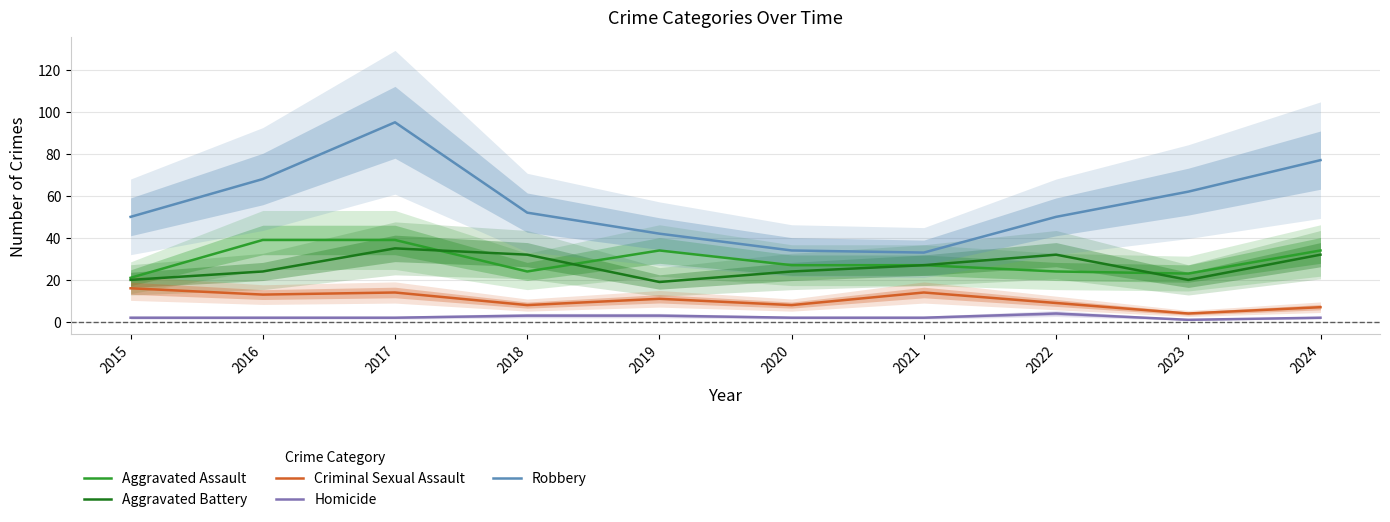

Is this an area chart (filled region under the line)?

No